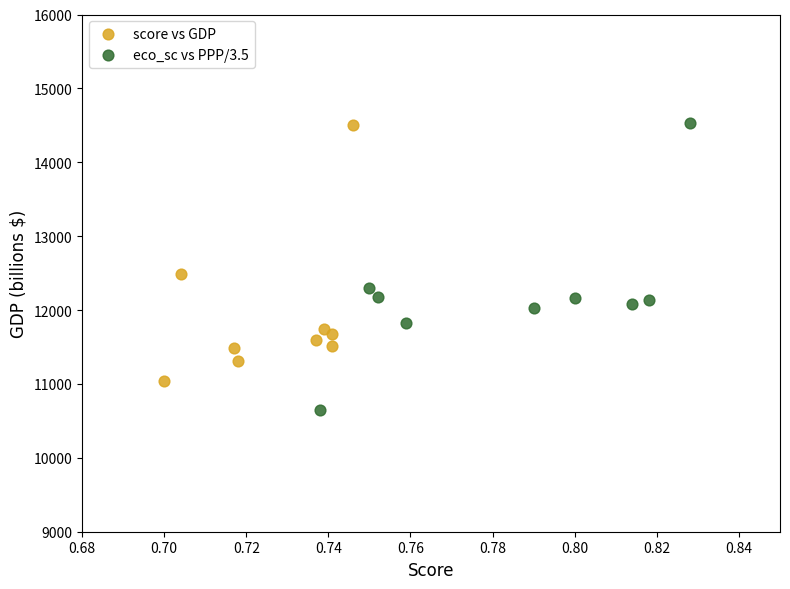

Which series contains the lowest Y value?

eco_sc vs PPP/3.5